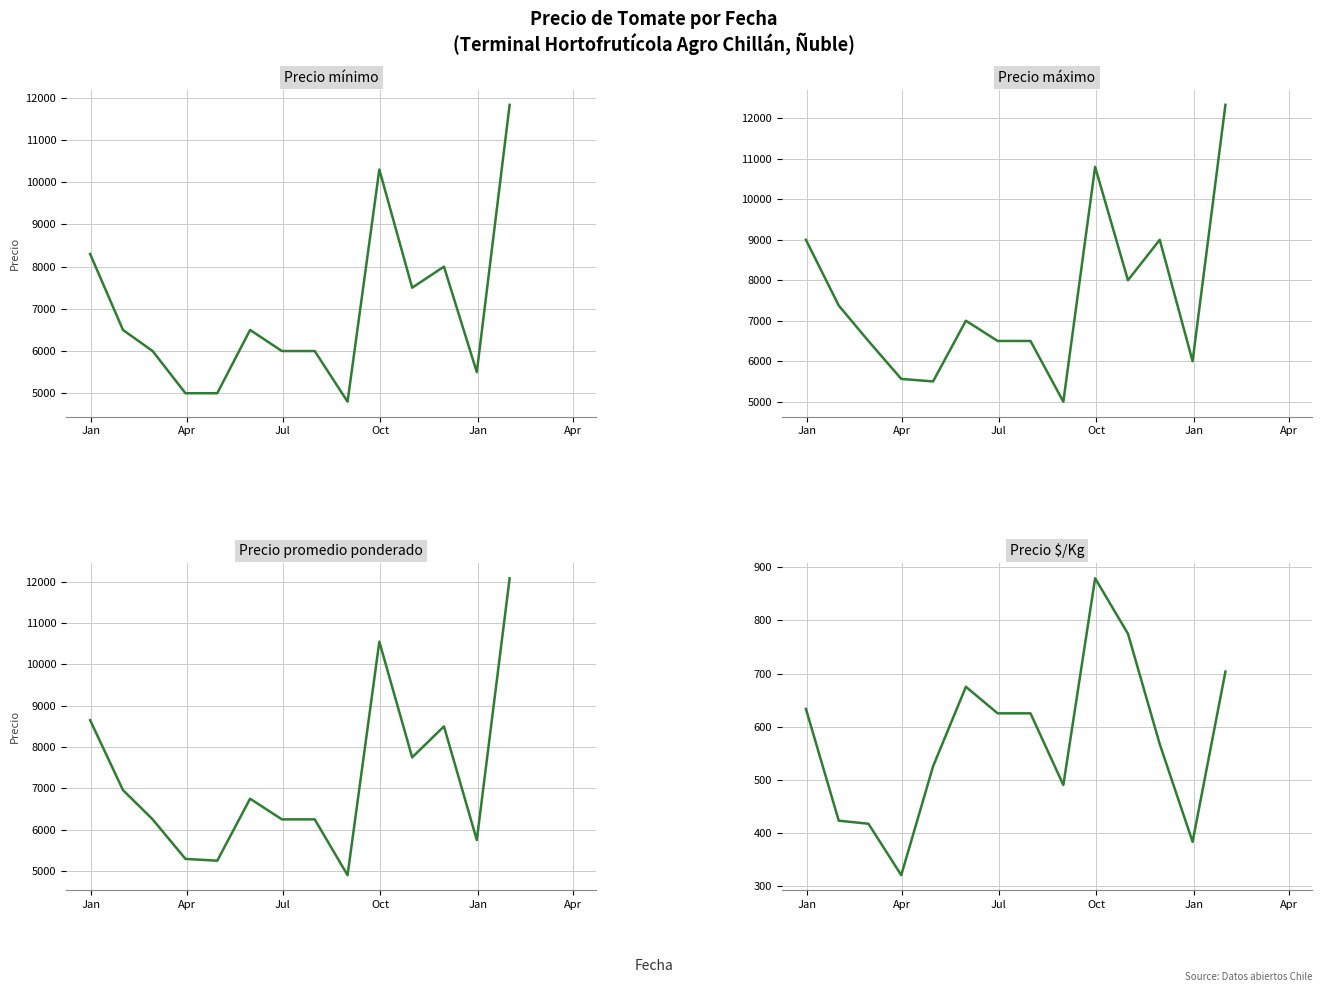

Which series has the largest range (max minus min)?

Precio maximo